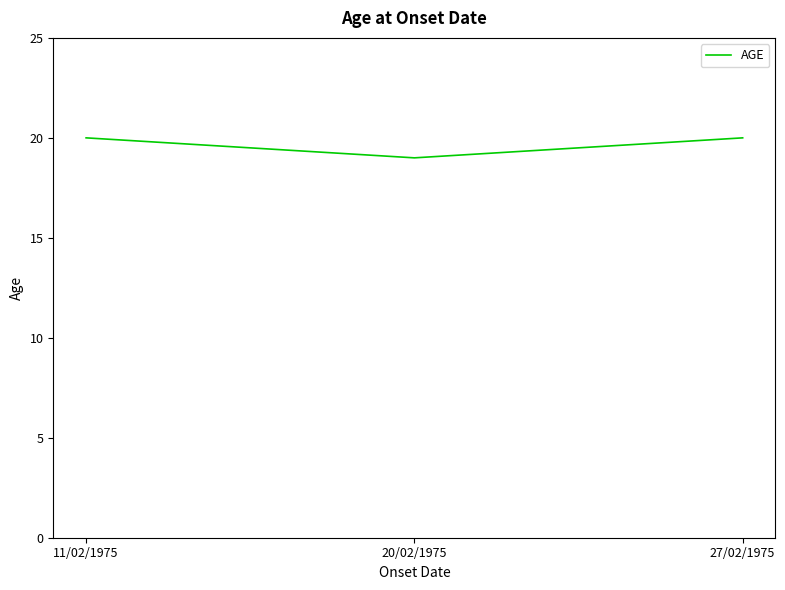

What value does the data have at 11/02/1975?

20